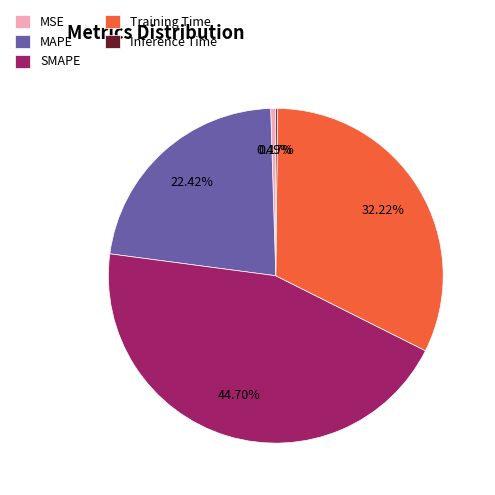

To the nearest percent, what is the combined percentage of Training Time and MAPE?

55%